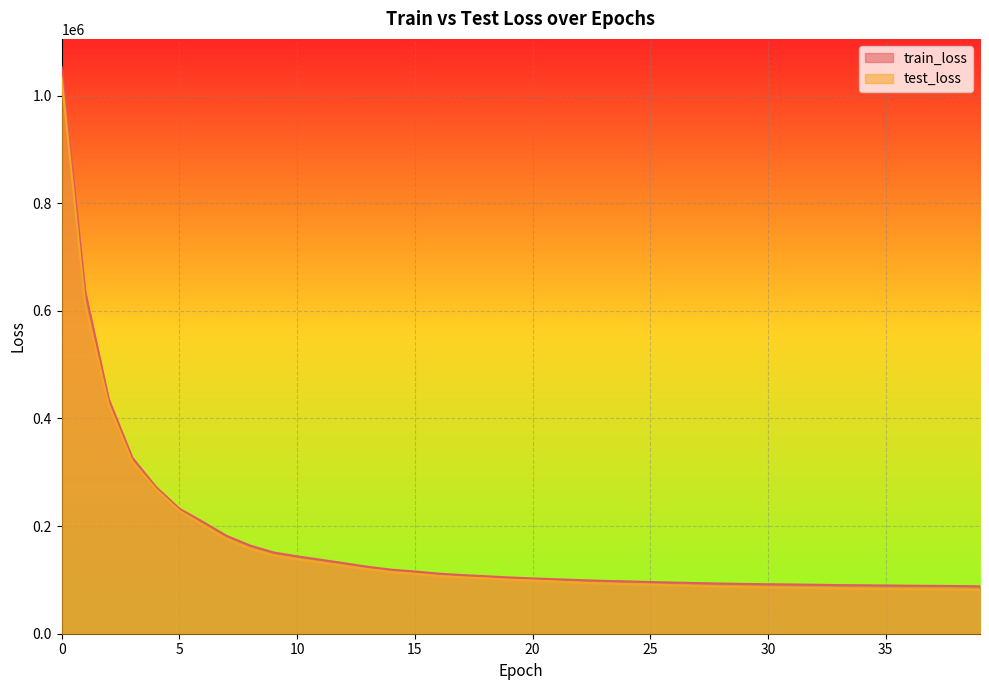

Is the value of test_loss at 28 greater than the value of train_loss at 5?

No